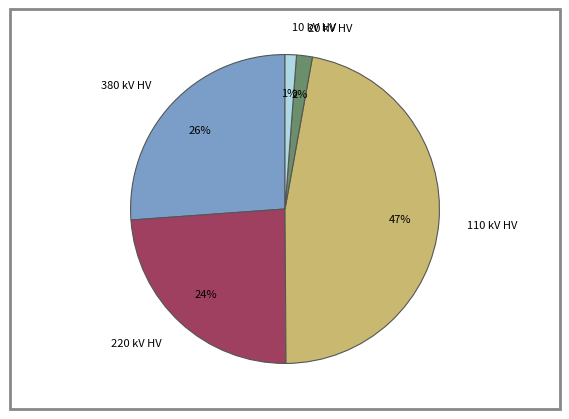

How many segments does this pie chart have?

5